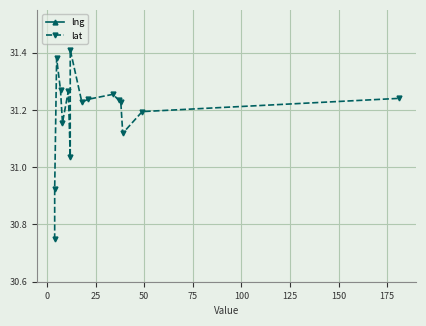

Rank the series at 125 from highest to lowest value.

lng, lat